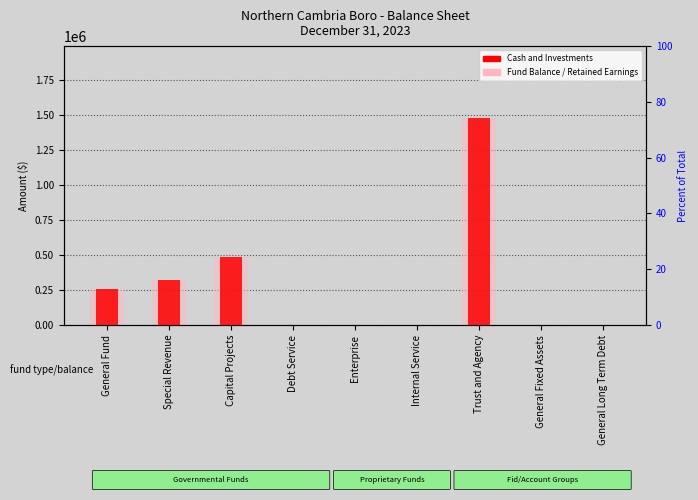

What position from the left is Enterprise?

5